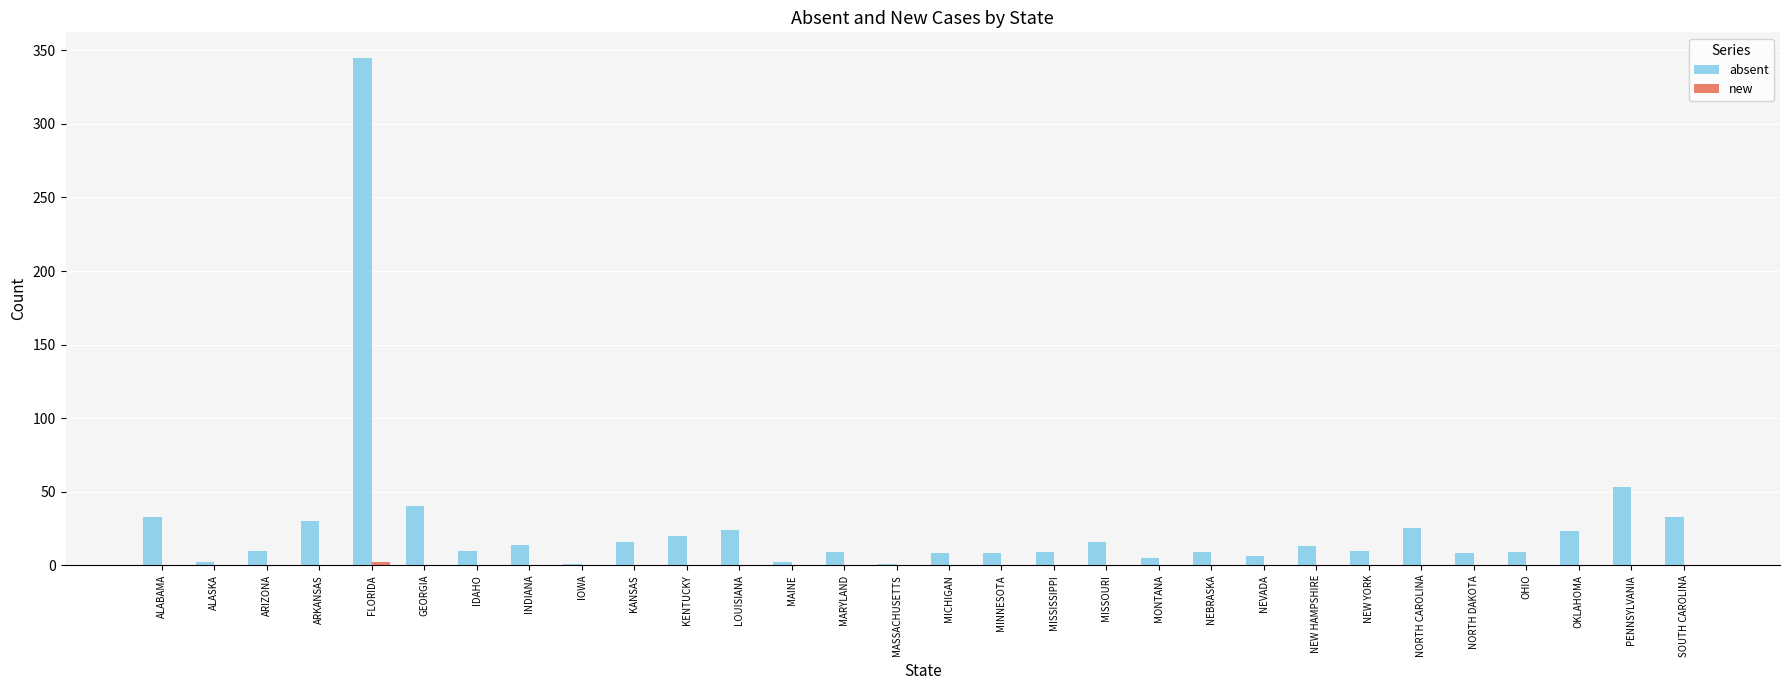

At which category is the sum across all series the highest?

FLORIDA